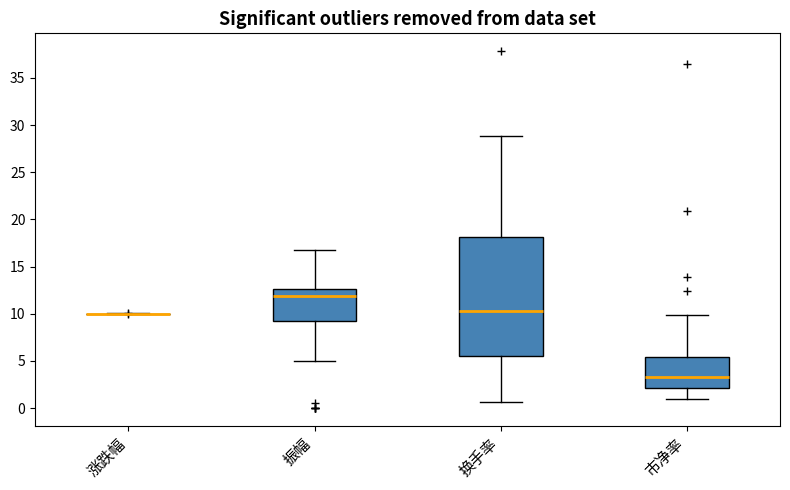

Reading left to right, read every box against the y-axis: the position of its median line, the range the box covers, and the ends of its whiskers. The values are not printed on the chart, so give them approximately, as read against the axis.

涨跌幅: box collapsed to a line at 10.0, whiskers 10.0 to 10.0
振幅: median 12.0, box 9.0 to 12.5, whiskers 5.0 to 16.5
换手率: median 10.5, box 5.5 to 18.0, whiskers 0.5 to 29.0
市净率: median 3.5, box 2.0 to 5.5, whiskers 1.0 to 10.0